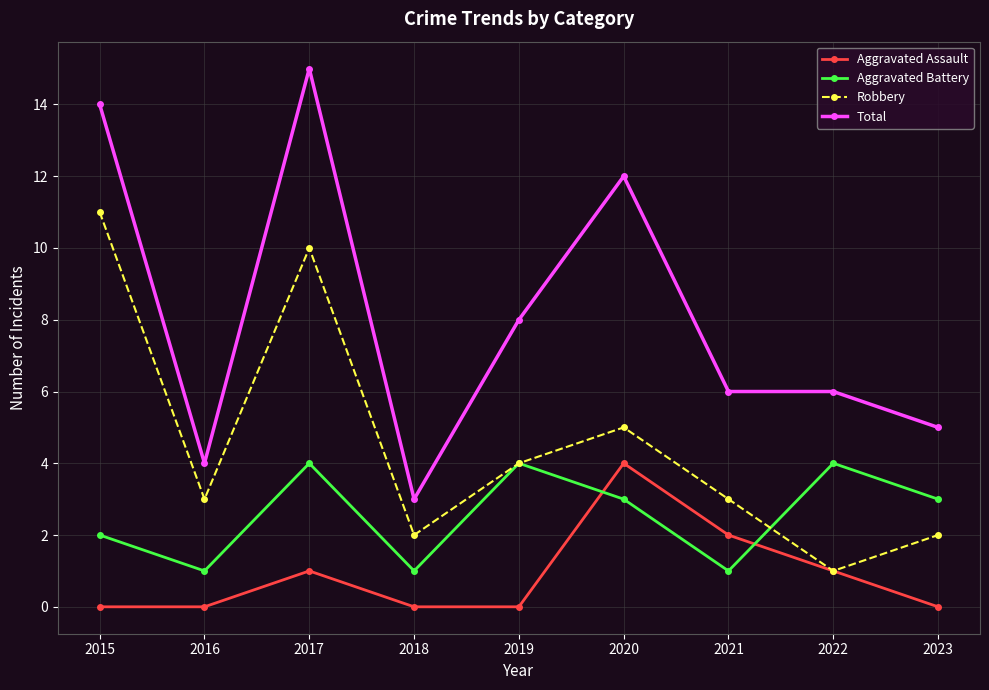

Reading right to left, what are all the values shown in this chart?

Aggravated Assault: 2023=0	2022=1	2021=2	2020=4	2019=0	2018=0	2017=1	2016=0	2015=0
Aggravated Battery: 2023=3	2022=4	2021=1	2020=3	2019=4	2018=1	2017=4	2016=1	2015=2
Robbery: 2023=2	2022=1	2021=3	2020=5	2019=4	2018=2	2017=10	2016=3	2015=11
Total: 2023=5	2022=6	2021=6	2020=12	2019=8	2018=3	2017=15	2016=4	2015=14